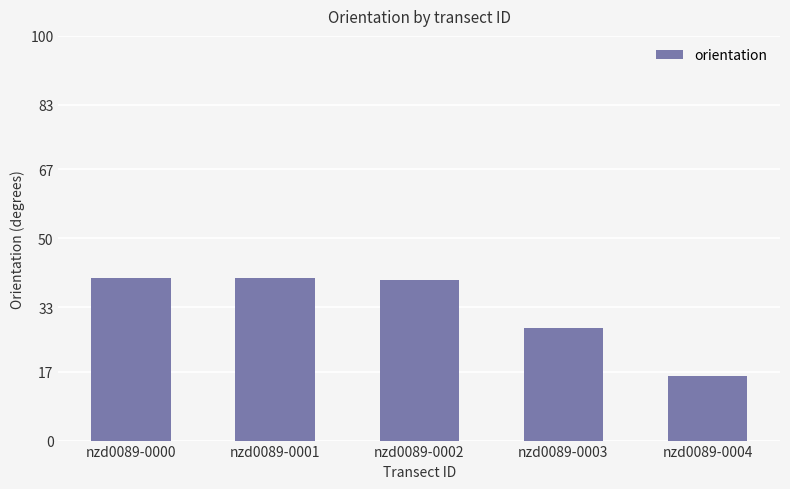

What is the change in value from nzd0089-0001 to nzd0089-0003?

-12.4